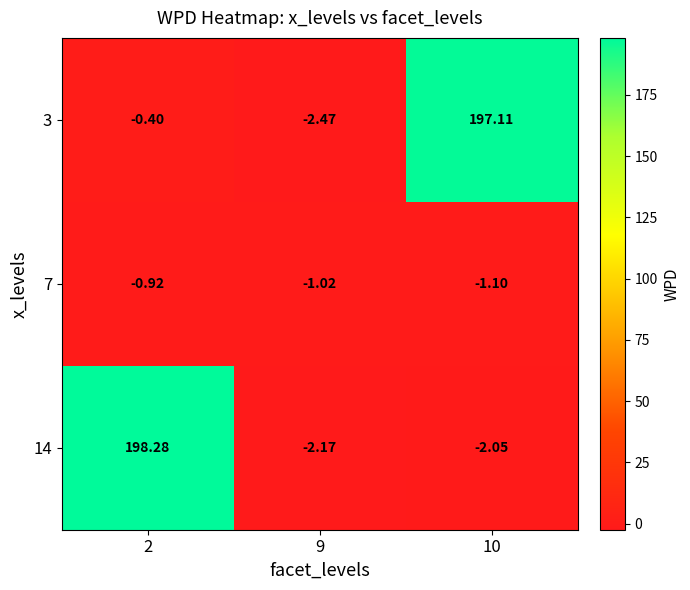

Count the number of categories in the chart.

3